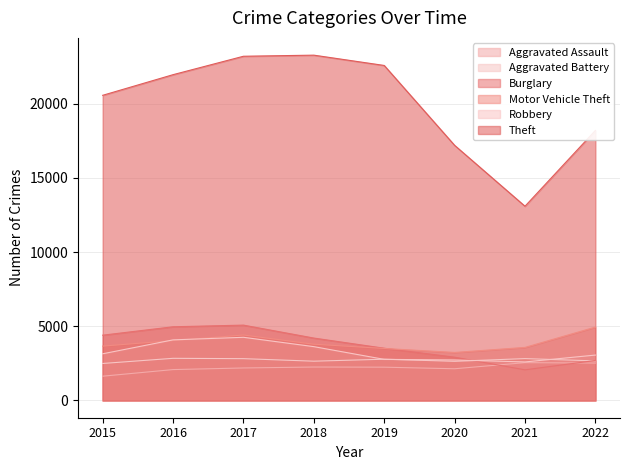

Reading left to right, list all the values displayed in this chart.

Aggravated Assault: 2015=1635	2016=2080	2017=2189	2018=2252	2019=2242	2020=2136	2021=2547	2022=2521
Aggravated Battery: 2015=2492	2016=2839	2017=2816	2018=2646	2019=2779	2020=2638	2021=2820	2022=2665
Burglary: 2015=4398	2016=4964	2017=5076	2018=4204	2019=3519	2020=2915	2021=2063	2022=2694
Motor Vehicle Theft: 2015=3662	2016=4035	2017=4411	2018=3790	2019=3503	2020=3234	2021=3574	2022=4943
Robbery: 2015=3144	2016=4082	2017=4256	2018=3626	2019=2769	2020=2728	2021=2595	2022=3058
Theft: 2015=20560	2016=21951	2017=23192	2018=23266	2019=22572	2020=17191	2021=13087	2022=18192